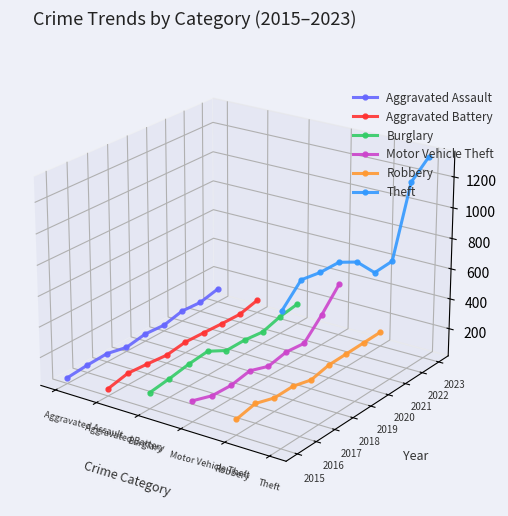

Does the chart display data point markers on the line(s)?

Yes